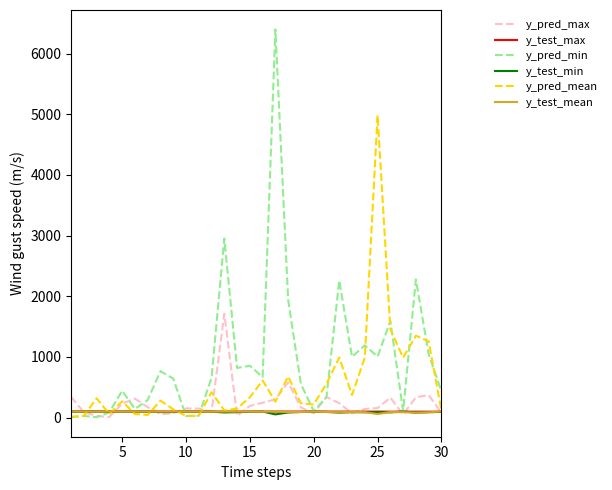

What is the minimum value for y_pred_max?

9.0